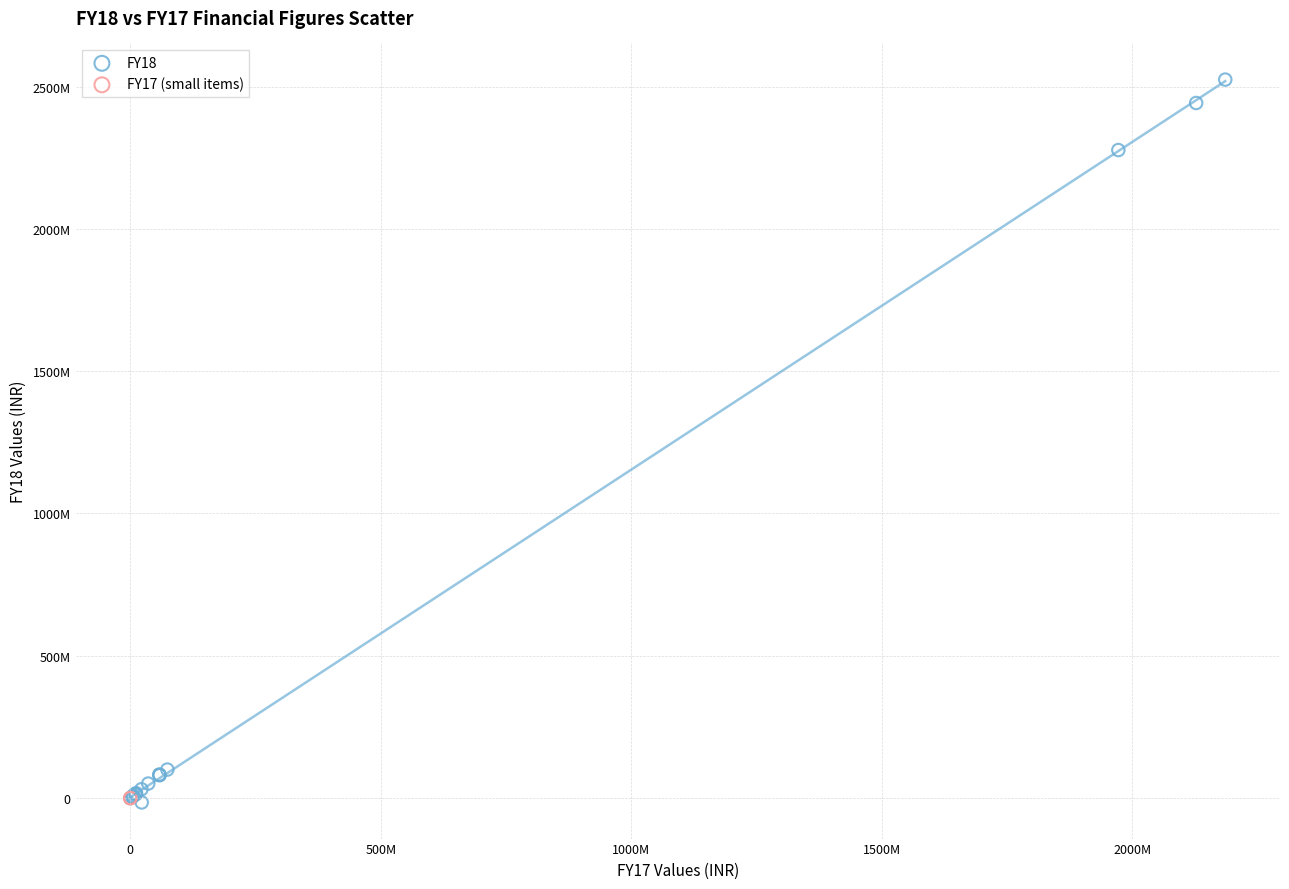

What are all the series names shown in the legend?

FY18, FY17 (small items)